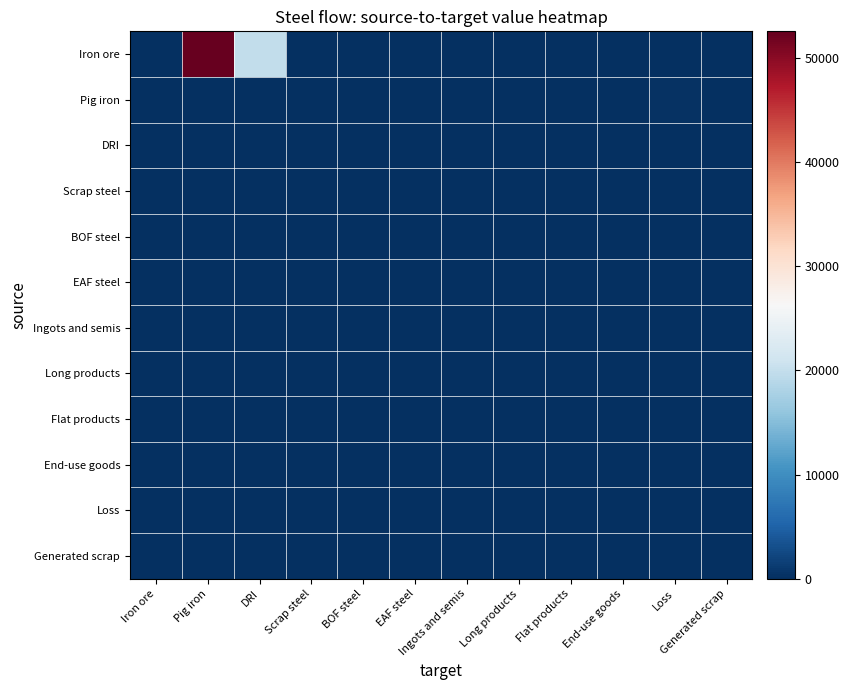

At which category is the sum across all series the highest?

Pig iron